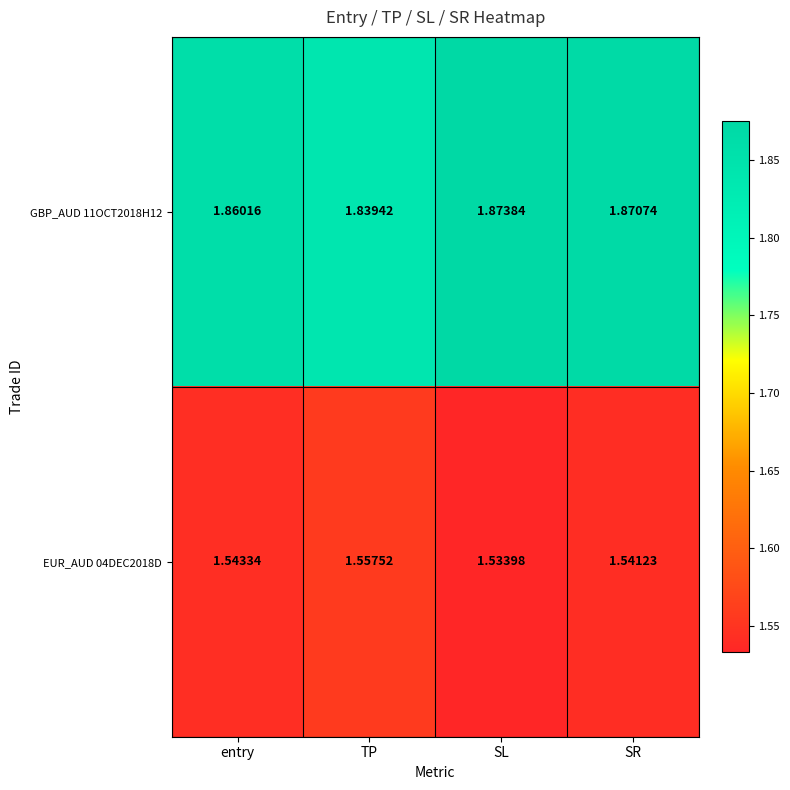

At how many categories does at least one series exceed 1?

4